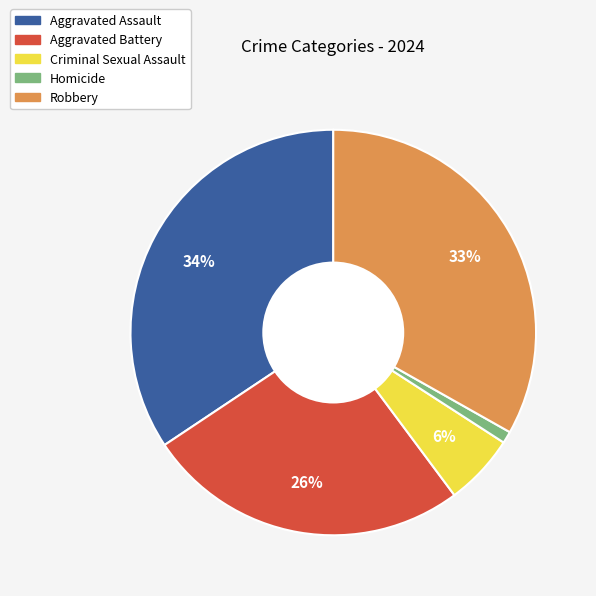

Is there a majority slice in this chart?

No